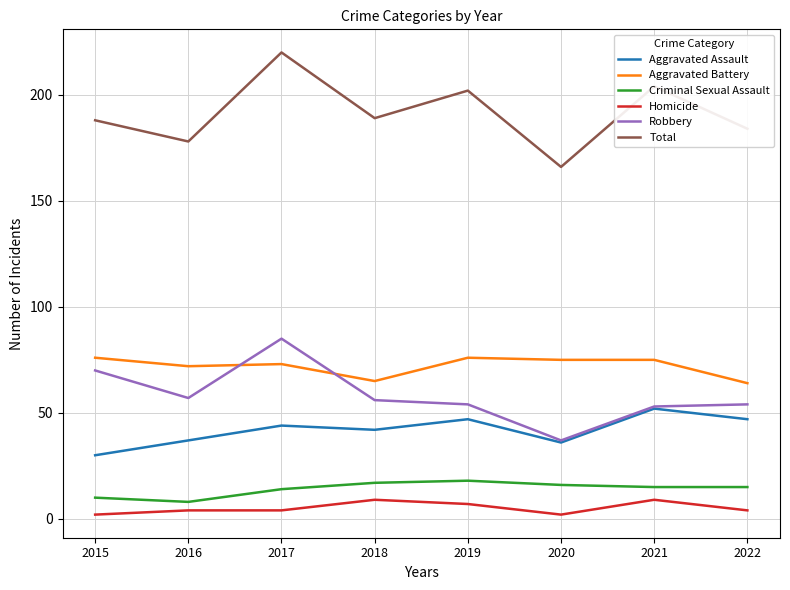

What is the difference between the Aggravated Assault values at 2019 and 2020?

11